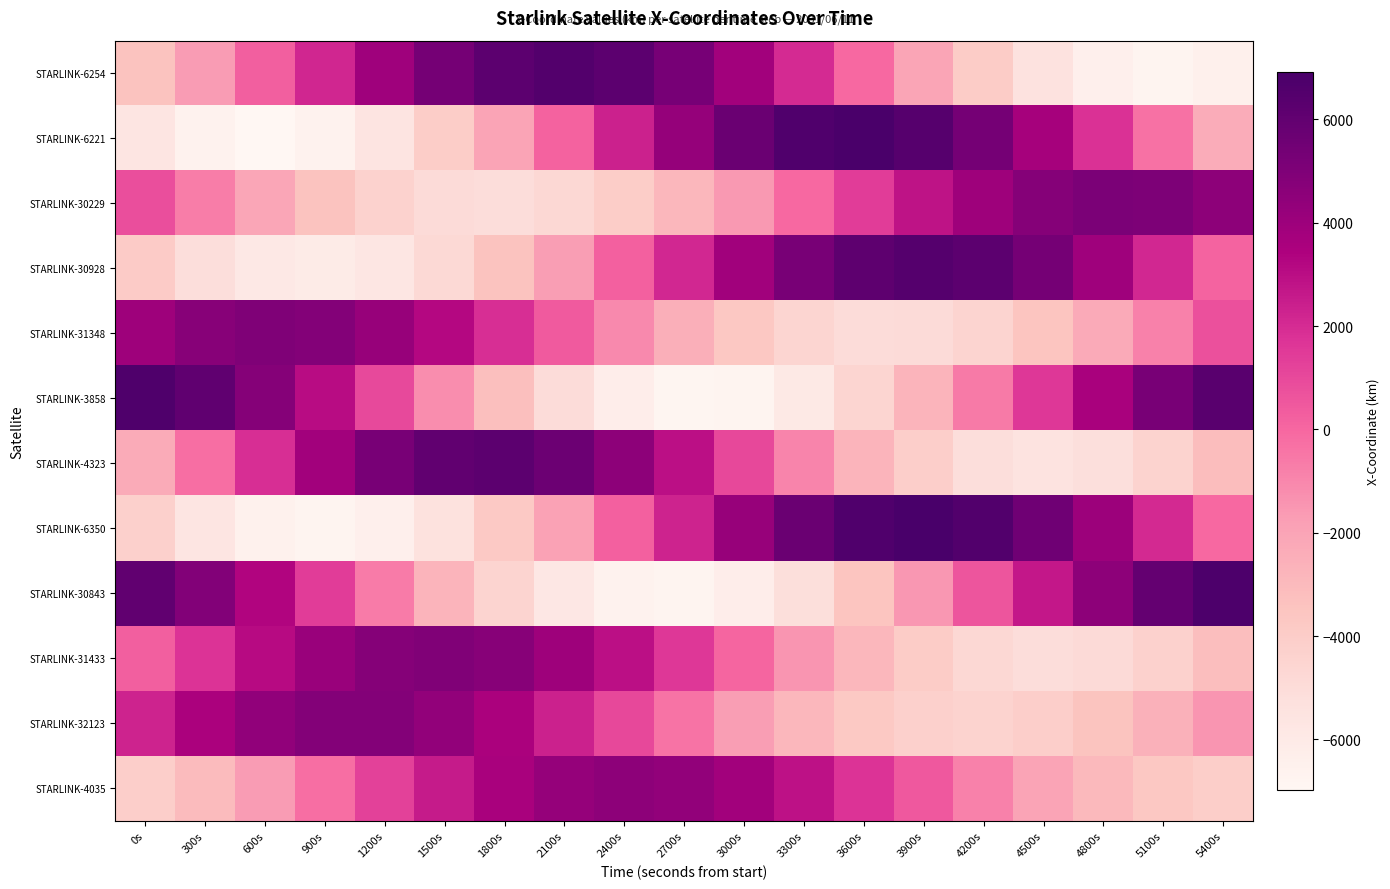

How many series are shown in this chart?

12